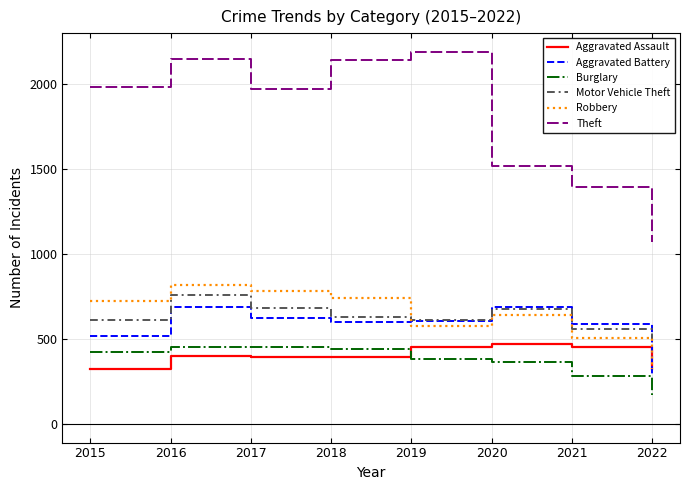

What is the difference between the maximum and second lowest values in the Robbery series?

313